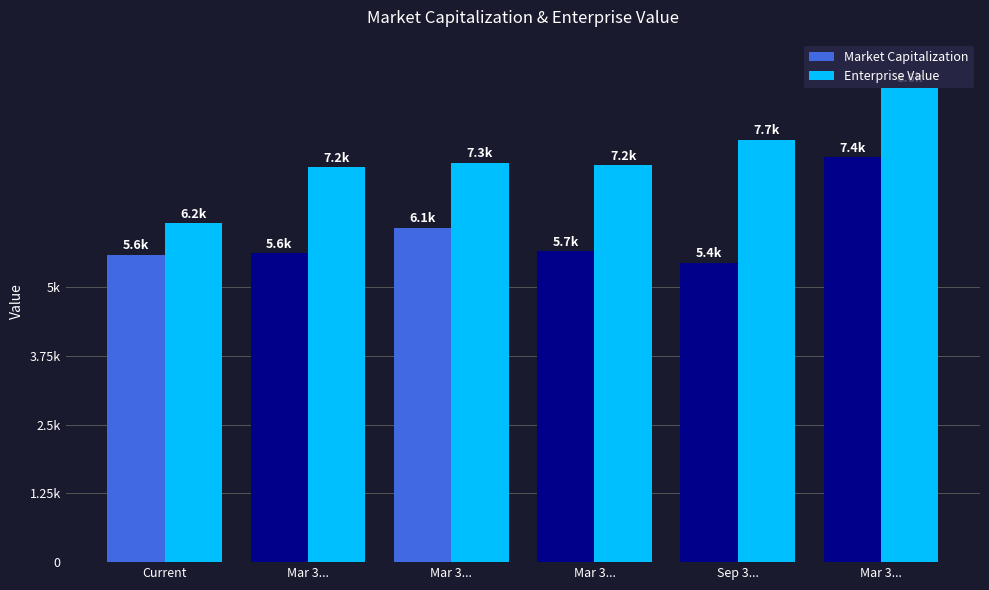

True or false: Enterprise Value has a value of 7215 at Mar 3....

True